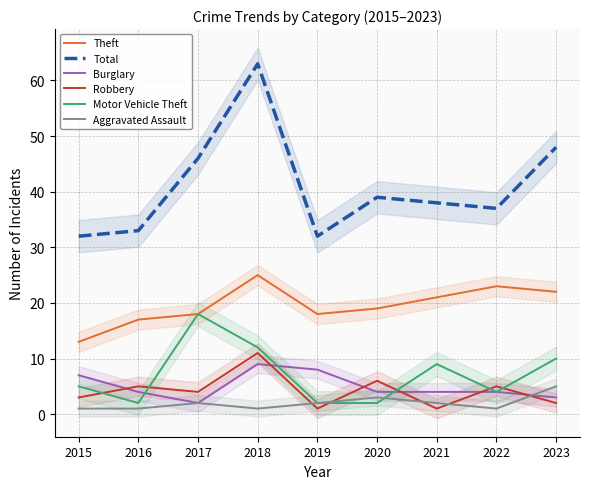

Read the Motor Vehicle Theft value at 2019.

2